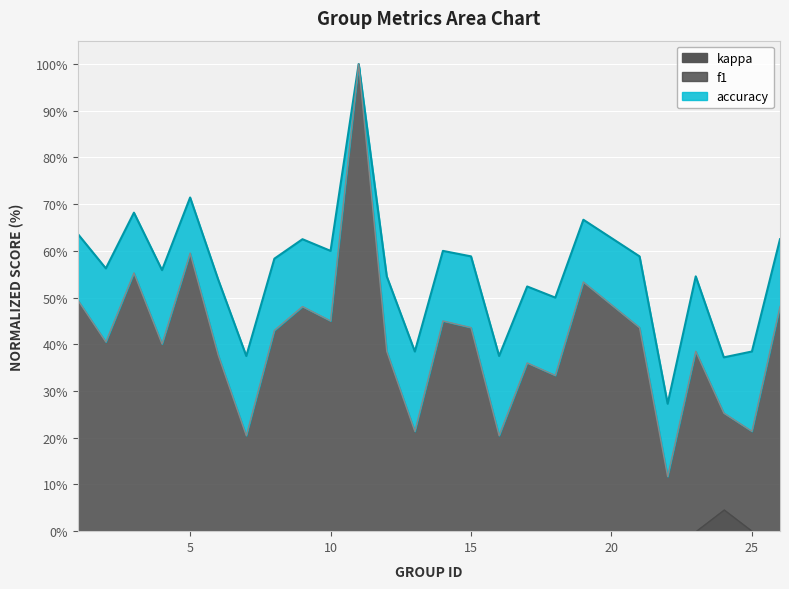

True or false: accuracy and f1 intersect in this chart.

False